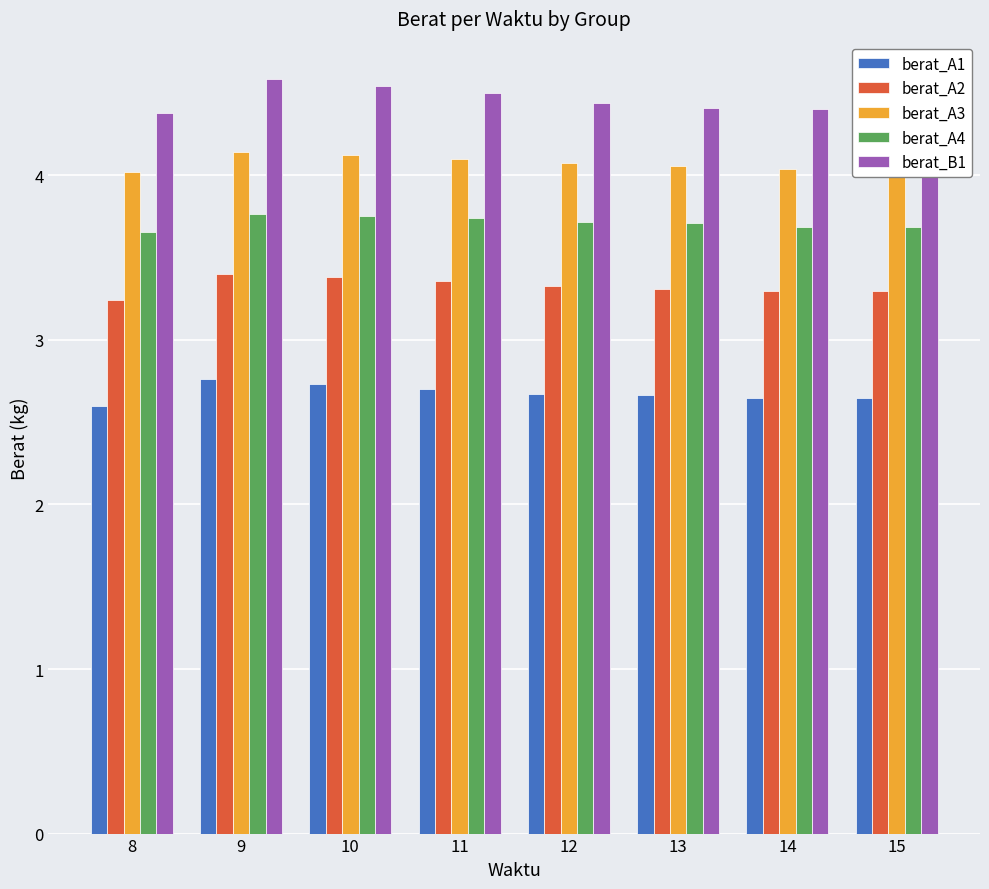

Is the value of berat_A1 at 11 greater than the value of berat_B1 at 13?

No